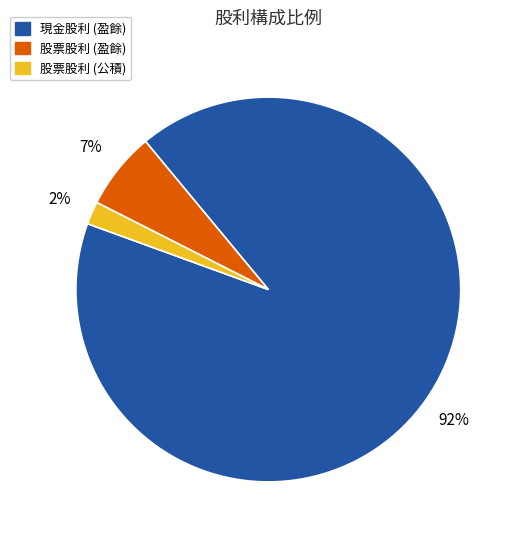

To the nearest percent, what is the average slice percentage?

33%